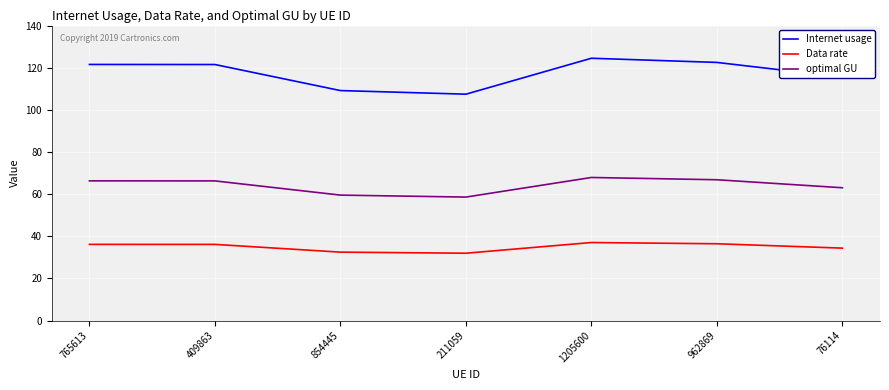

The optimal GU series shows 33.6 at 76114. True or false?

False